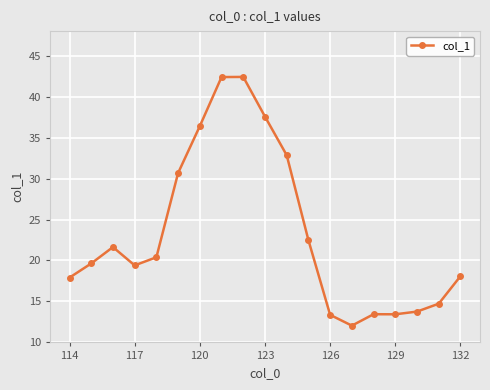

What is the value of the 18th point from the left?

14.7